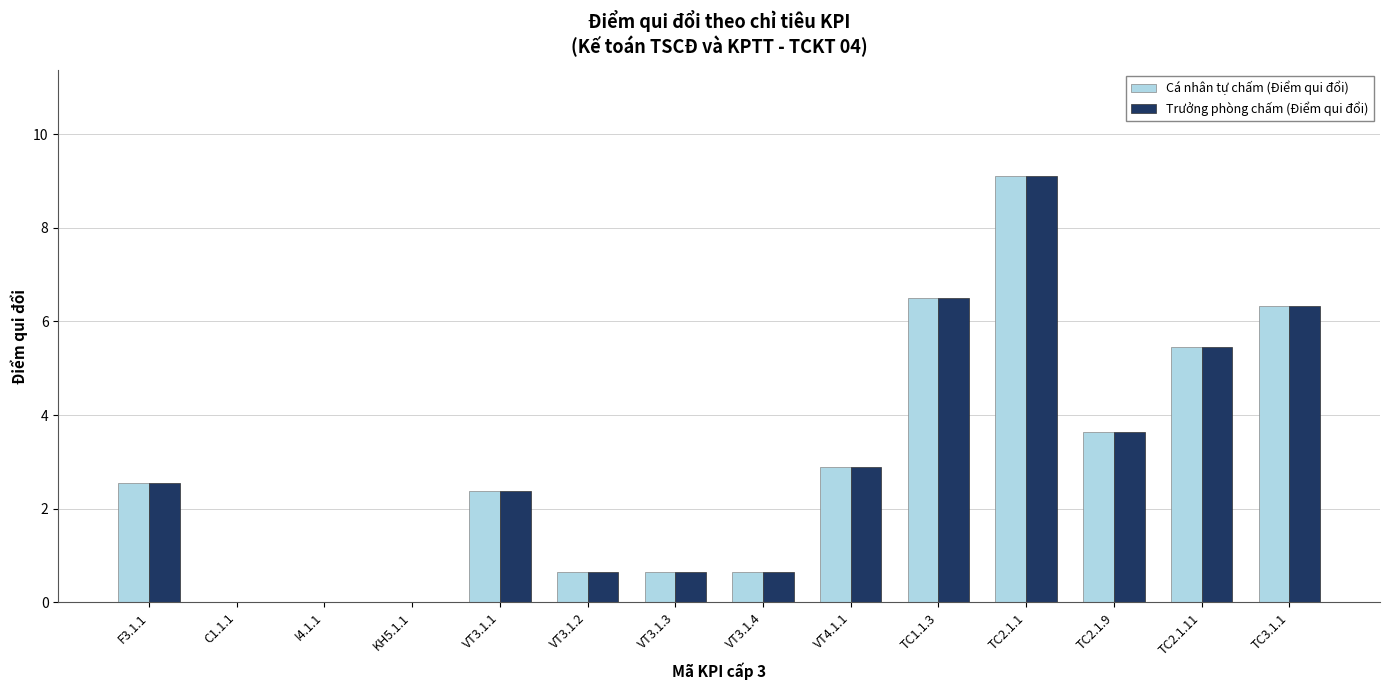

What is the sum of all Cá nhân tự chấm (Điểm qui đổi) values?

40.8